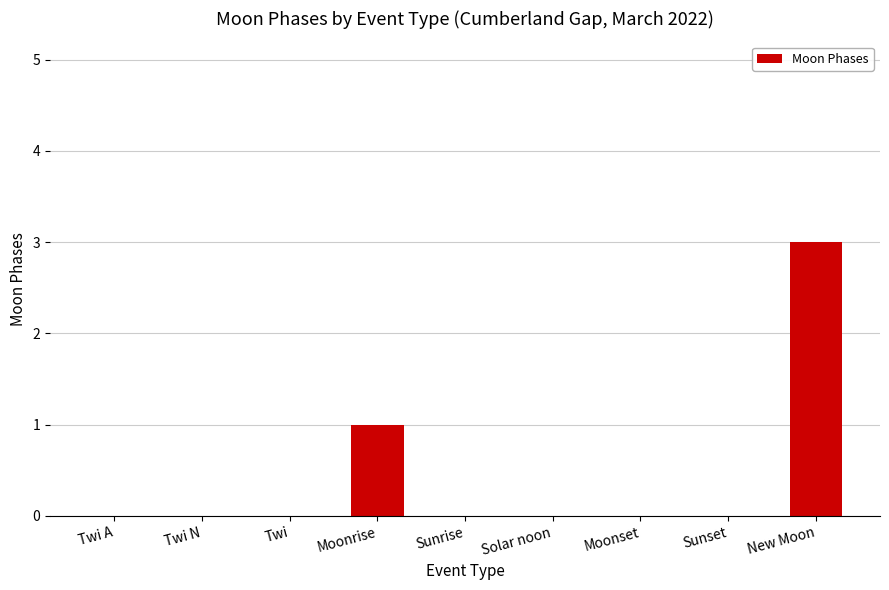

Which label corresponds to the largest value in the chart?

New Moon